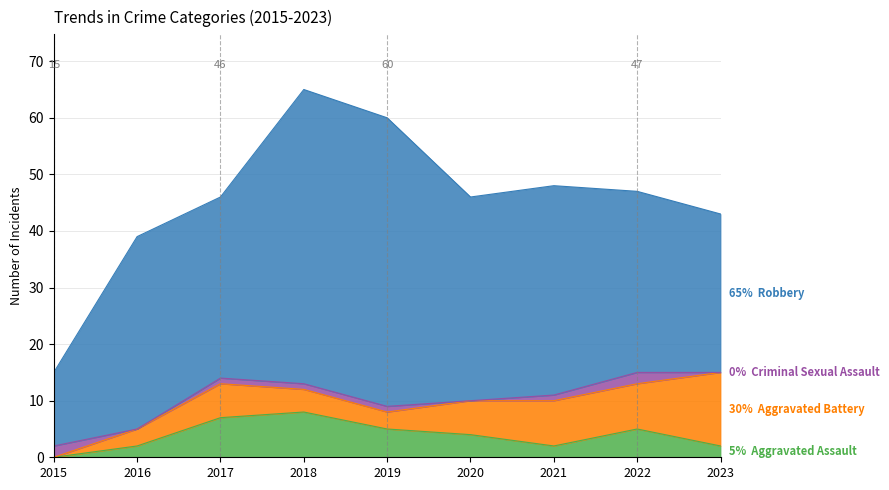

The value of Aggravated Battery at 2015 is 0. True or false?

True